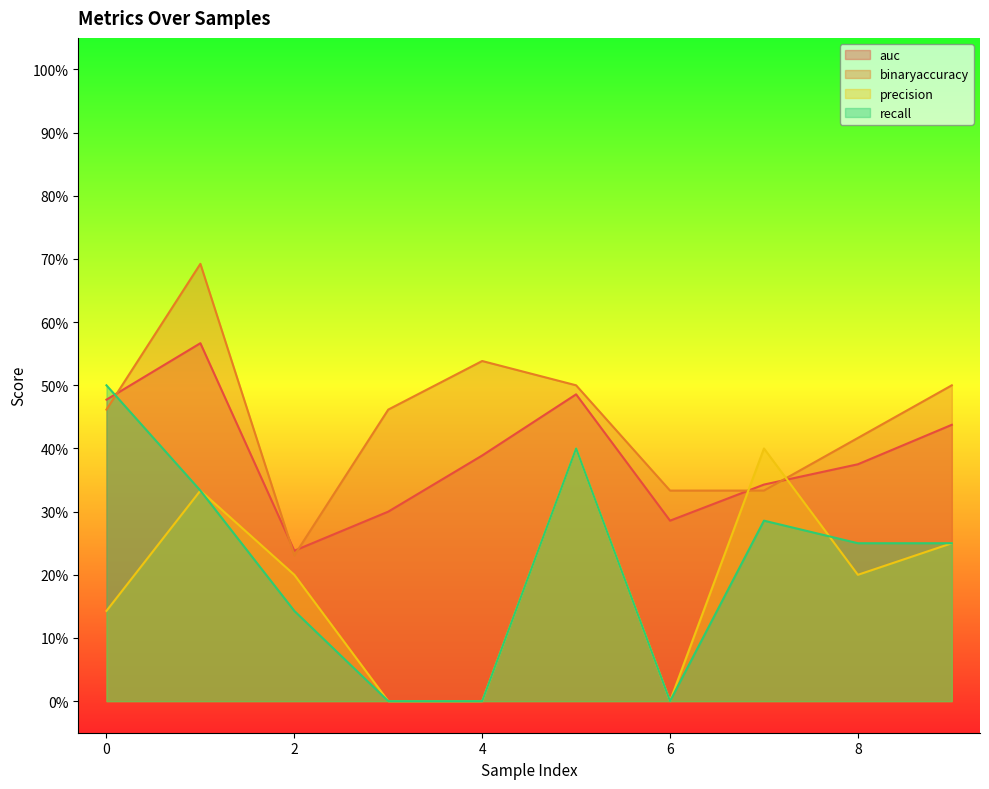

How many lines are shown in the chart?

4